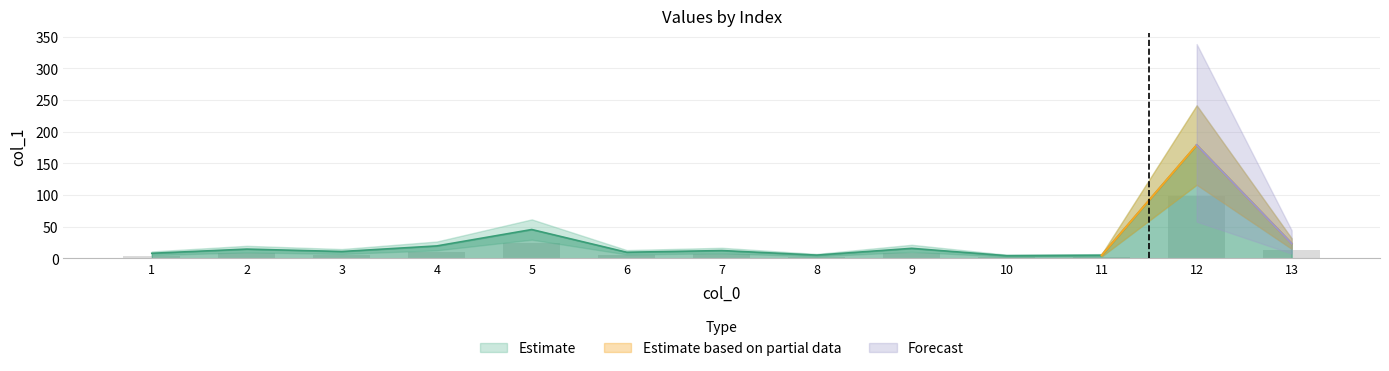

Reading right to left, list all the values displayed in this chart.

23.5	179.1	5.1	4.4	16.0	5.3	12.5	9.8	45.7	19.8	11.0	14.8	8.2